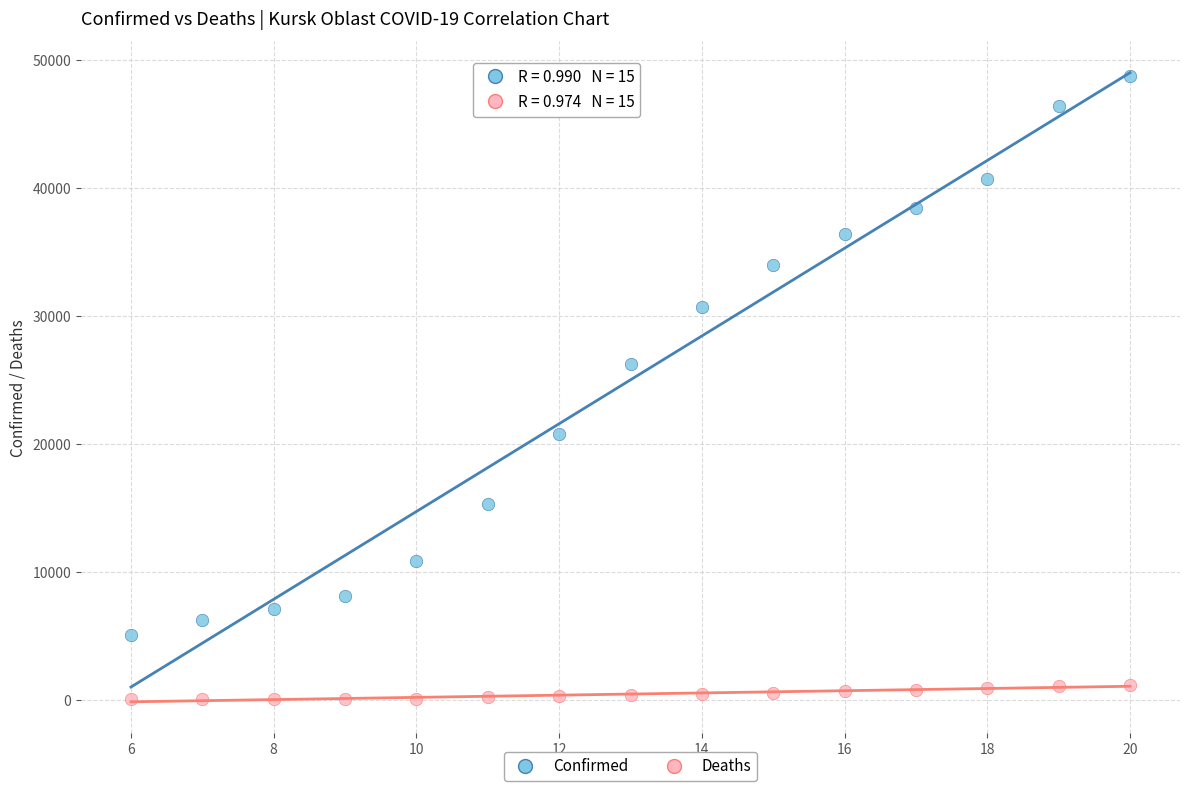

What are all the series names shown in the legend?

Confirmed, Deaths